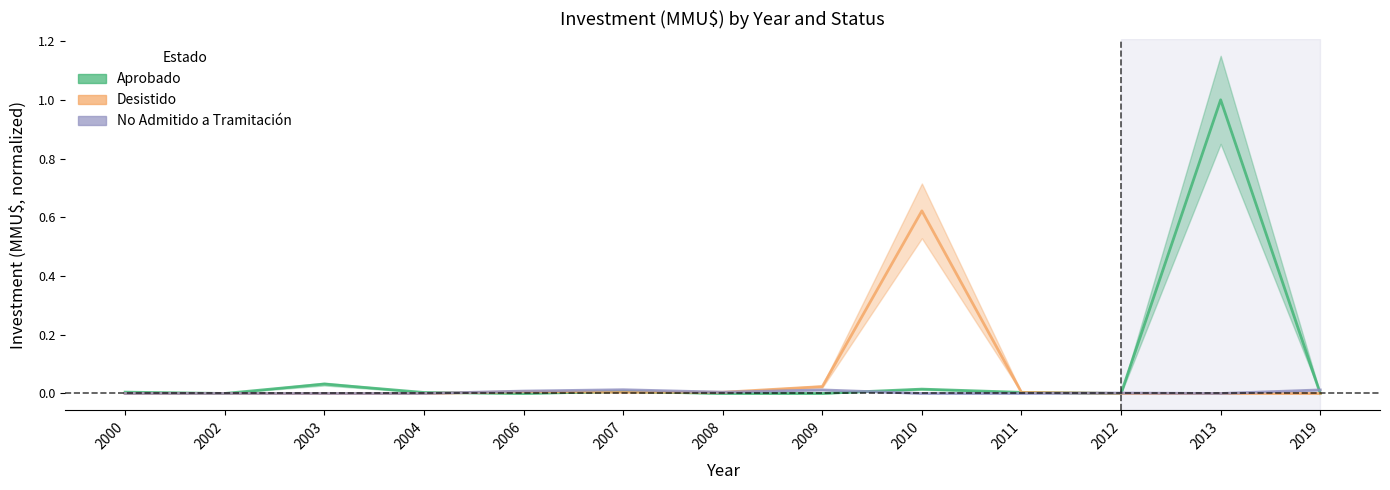

How many data points does each series have?

13